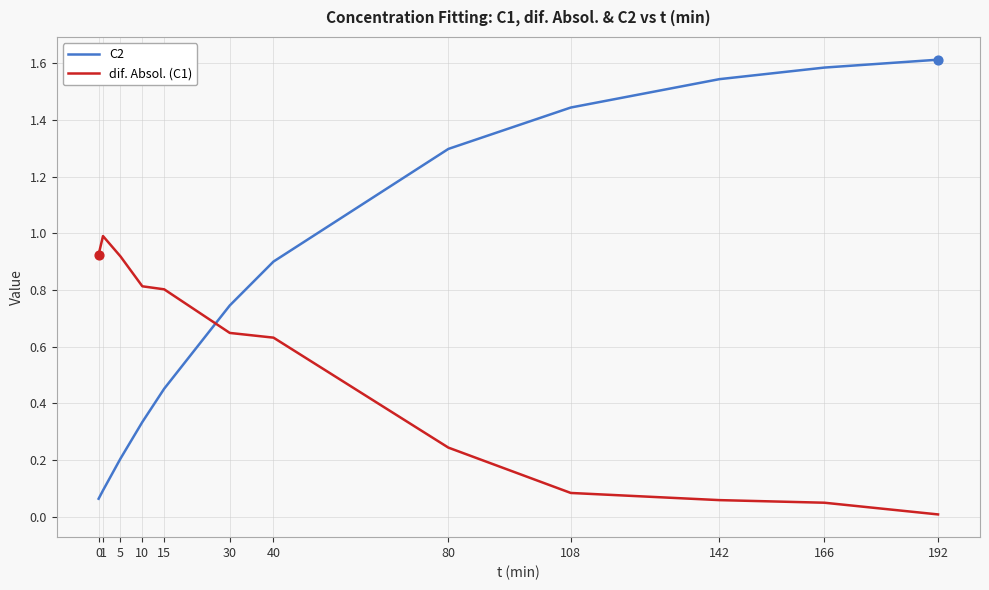

Which series changed the most between 0 and 80?

C2